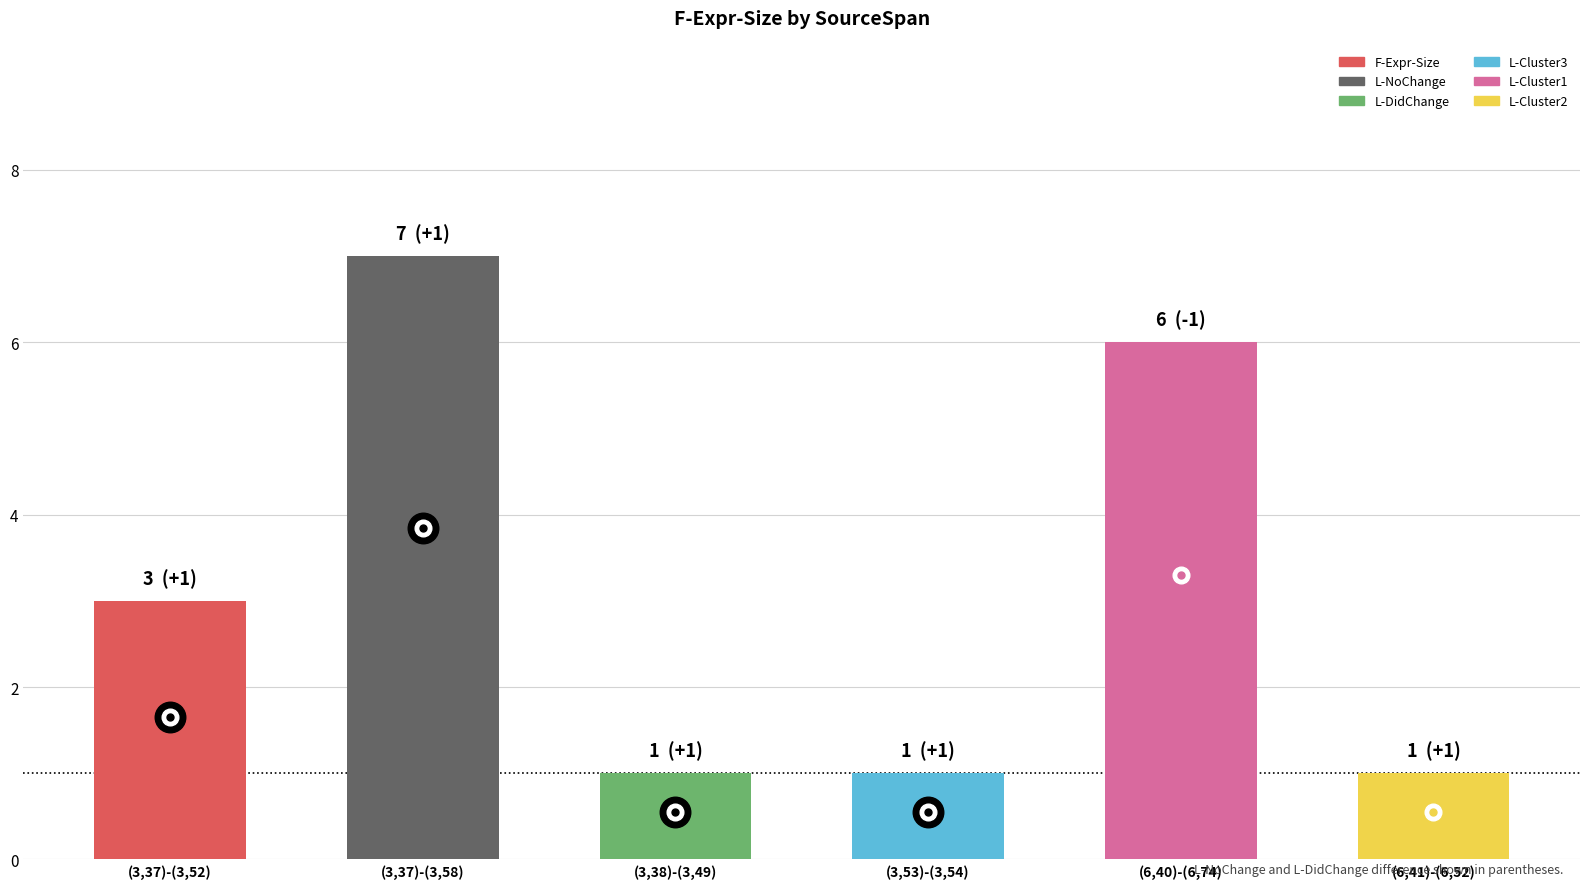

What is the average value of the F-Expr-Size series?

3